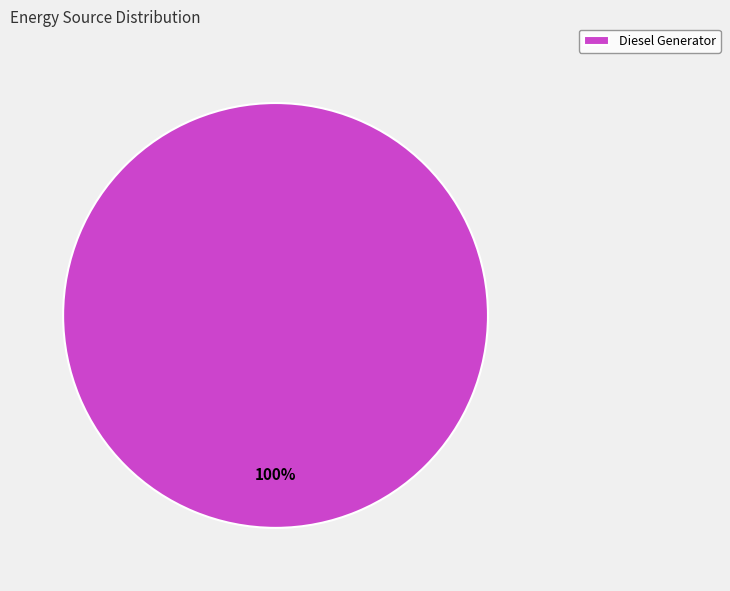

The Diesel Generator slice represents 100% of the pie. True or false?

True